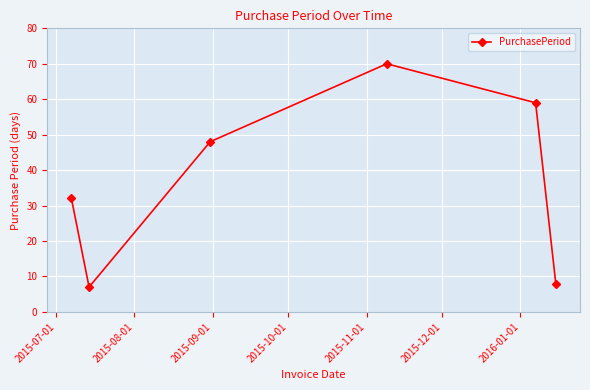

Reading left to right, transcribe all the data shown in this chart.

32	7	48	70	59	8